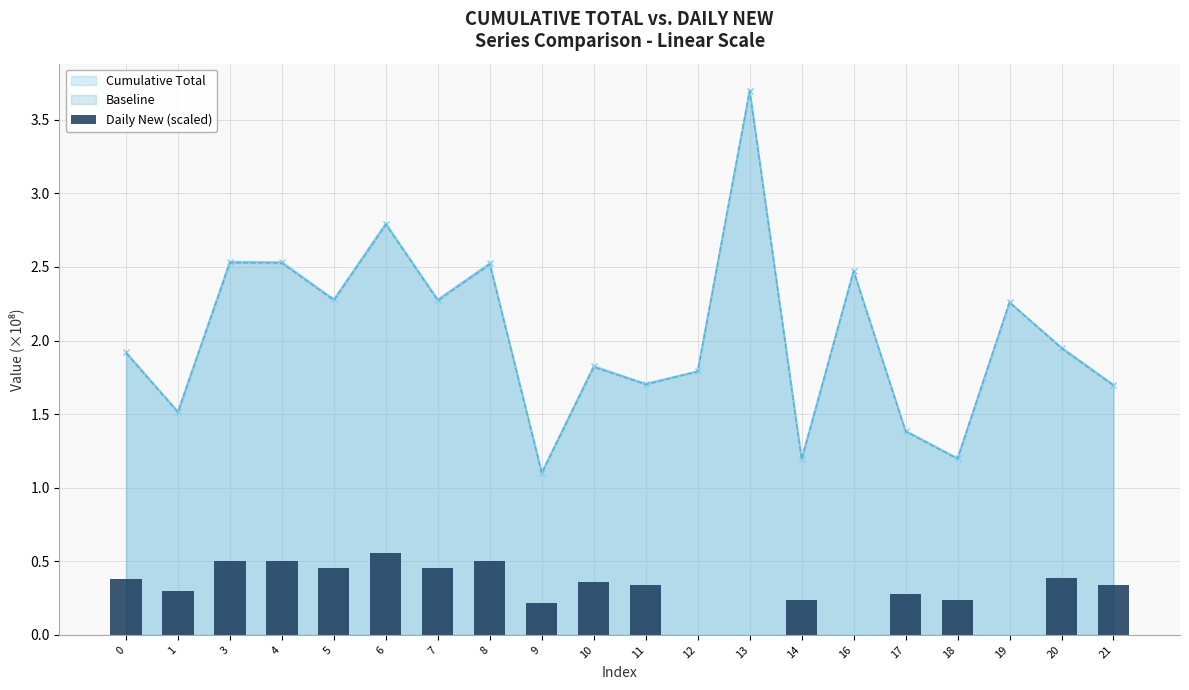

Are the bars grouped side by side (vs. stacked)?

No